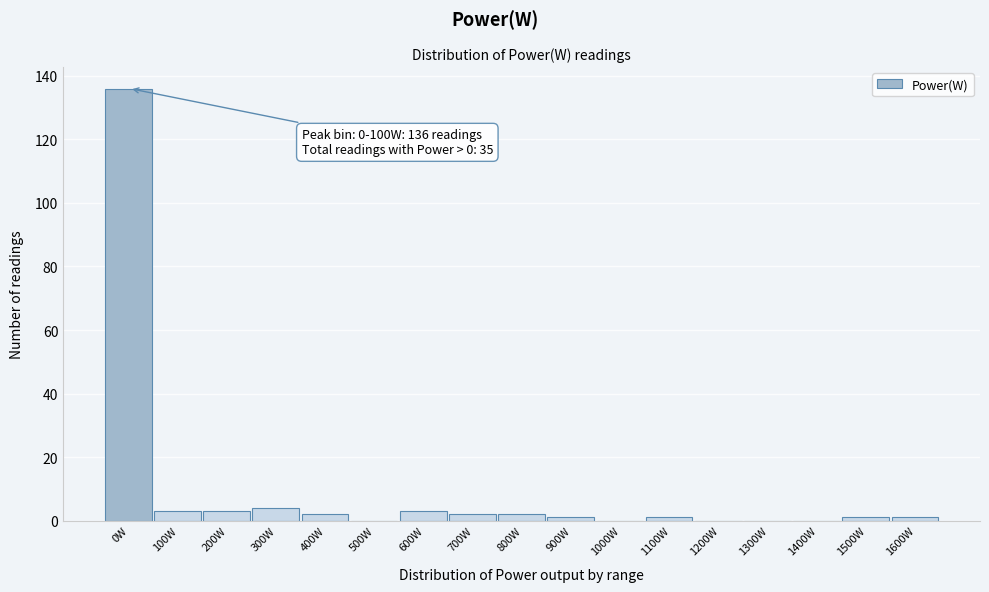

Reading left to right, what are all the values shown in this chart?

0W=136	100W=3	200W=3	300W=4	400W=2	500W=0	600W=3	700W=2	800W=2	900W=1	1000W=0	1100W=1	1200W=0	1300W=0	1400W=0	1500W=1	1600W=1